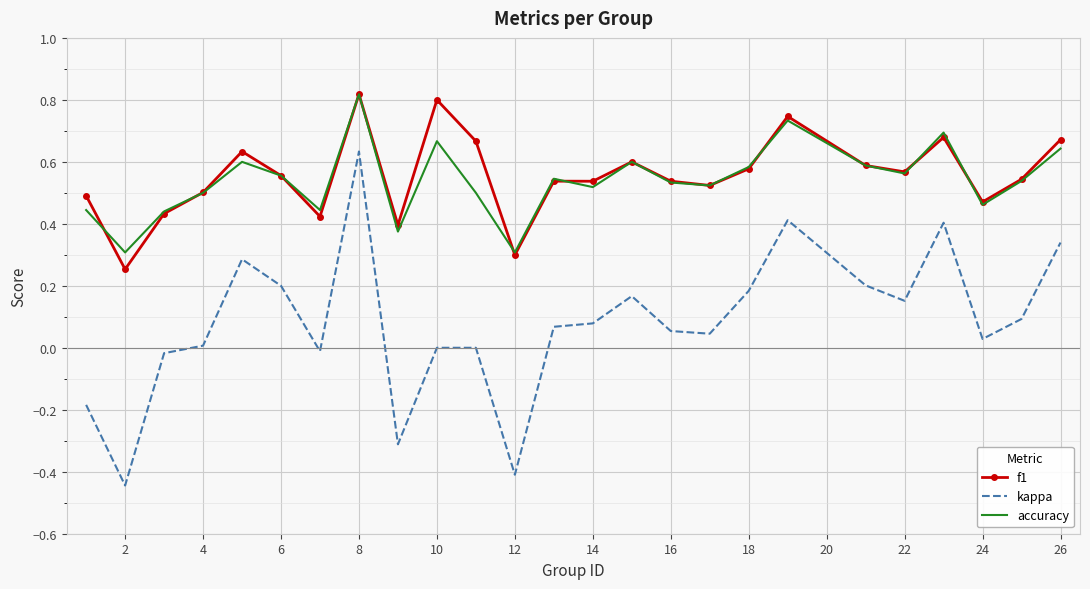

True or false: accuracy and kappa cross at least once.

False